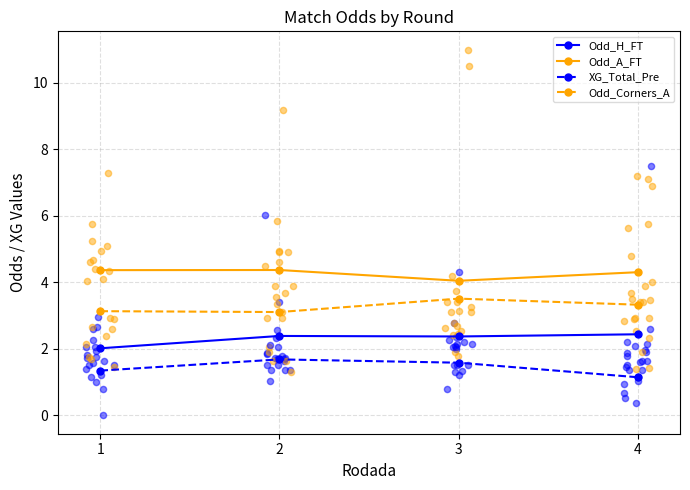

At which category is the sum across all series the highest?

2